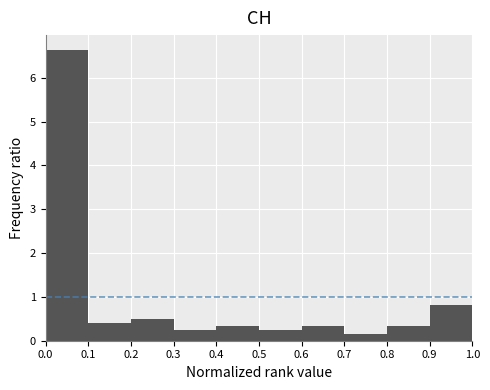

Reading left to right, transcribe this chart: for each bar, give the range it covers on the x-axis and its height. The values are not printed on the chart, so give them approximately, as read against the axis.

0.0 to 0.1: 6.6
0.1 to 0.2: 0.4
0.2 to 0.3: 0.5
0.3 to 0.4: 0.2
0.4 to 0.5: 0.3
0.5 to 0.6: 0.2
0.6 to 0.7: 0.3
0.7 to 0.8: 0.2
0.8 to 0.9: 0.3
0.9 to 1.0: 0.8